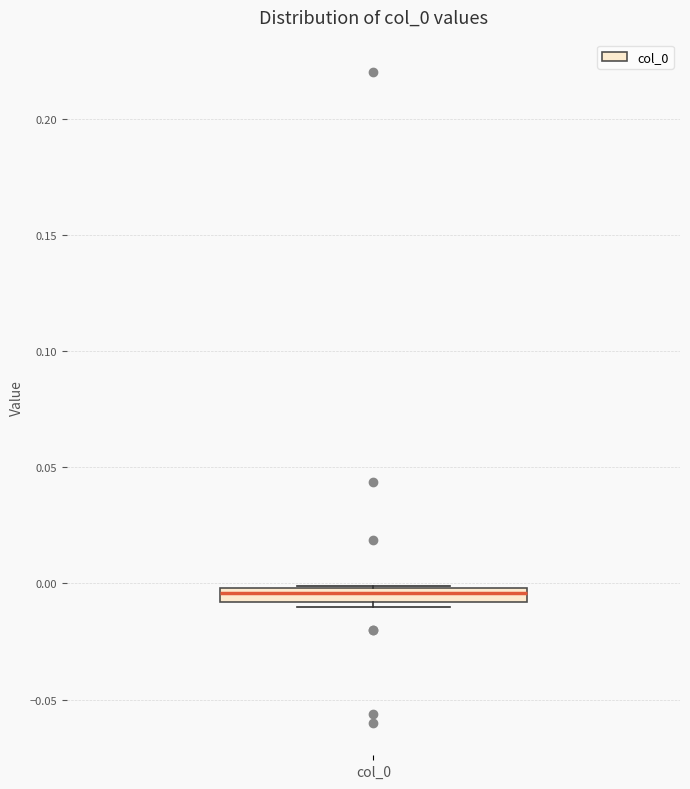

Where is the lower edge of the box for col_0 on the y-axis? The values are not printed on the chart, so give them approximately, as read against the axis.

-0.010